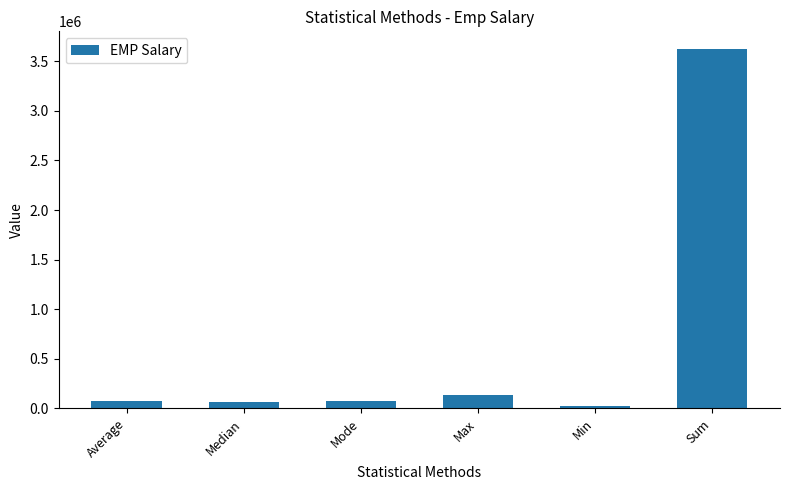

The value at Sum is 870979.7. True or false?

False